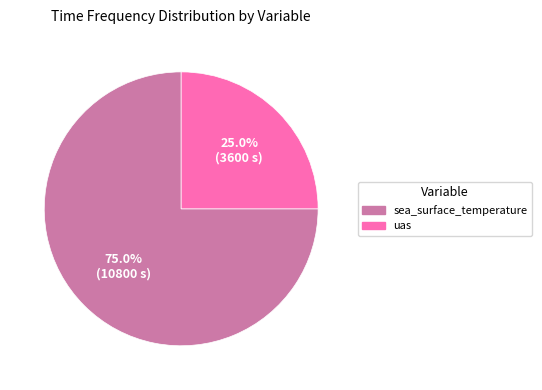

To the nearest percent, what is the difference between the uas and sea_surface_temperature slice percentages?

50%